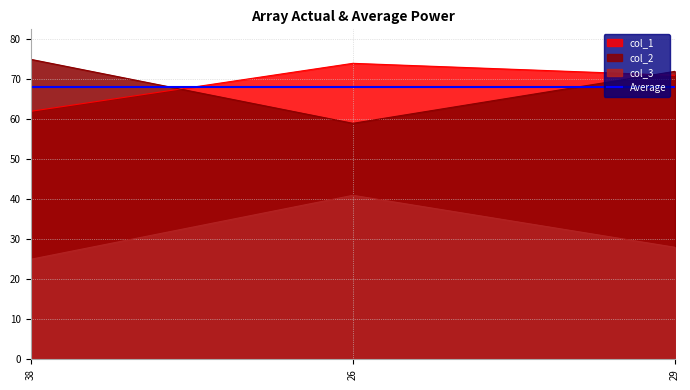

Count the col_1 values in the range 62 to 74.

3